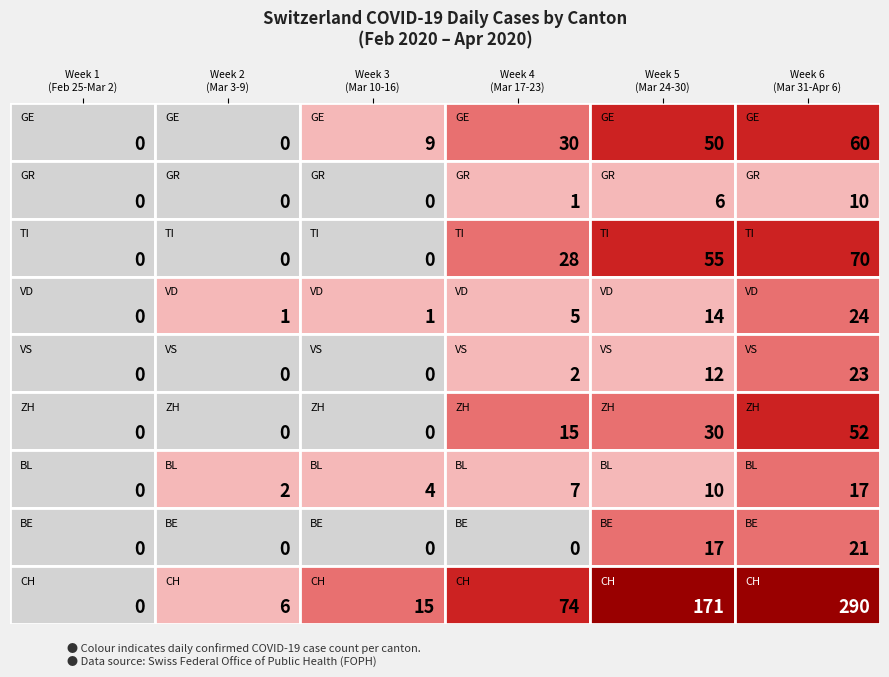

Reading left to right, transcribe all the data shown in this chart.

GE: 0	0	9	30	50	60
GR: 0	0	0	1	6	10
TI: 0	0	0	28	55	70
VD: 0	1	1	5	14	24
VS: 0	0	0	2	12	23
ZH: 0	0	0	15	30	52
BL: 0	2	4	7	10	17
BE: 0	0	0	0	17	21
CH: 0	6	15	74	171	290